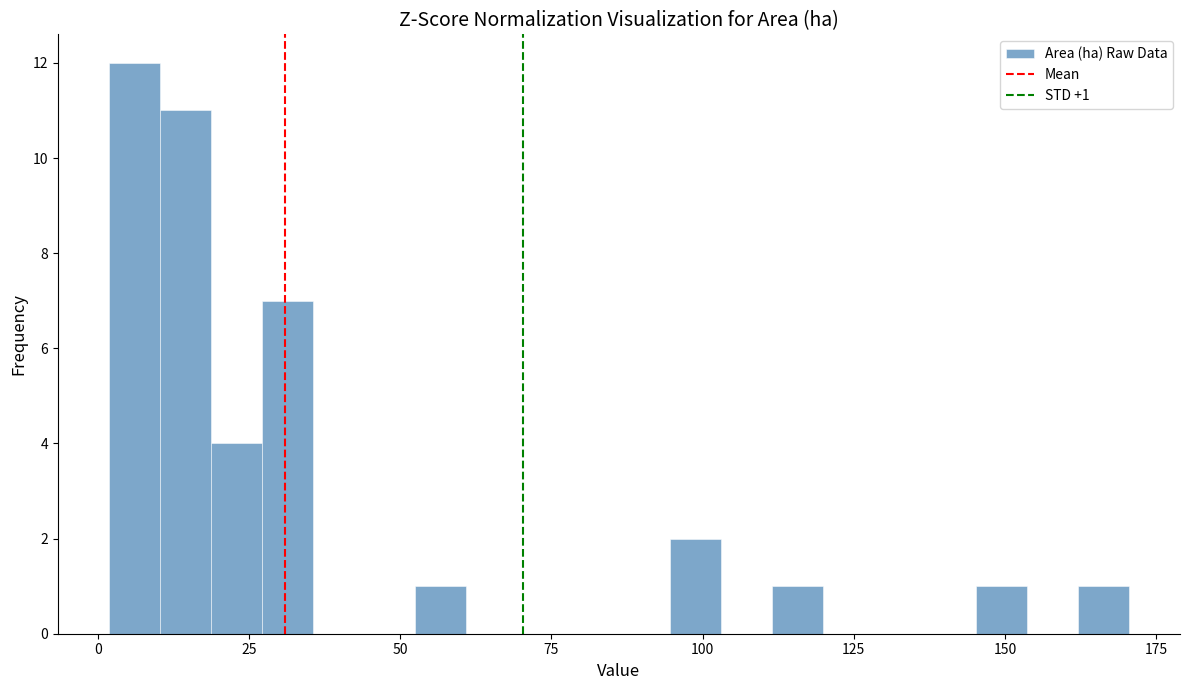

Around what value on the x-axis is the tallest bar? Give the approximate position of its centre, as read against the axis.

5